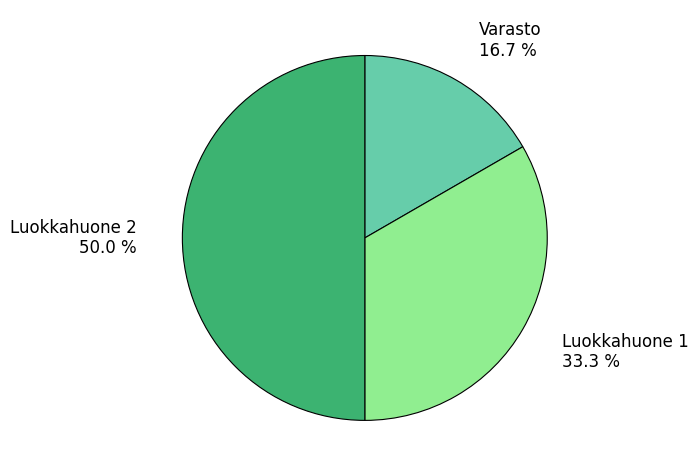

Does Varasto account for over 50% of the chart?

No